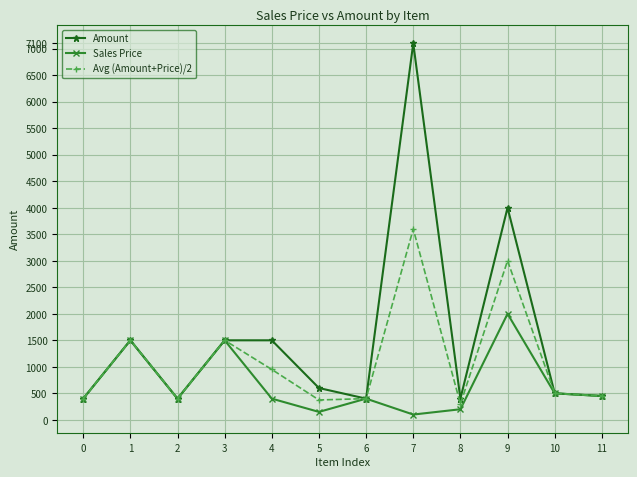

How many lines are shown in the chart?

3